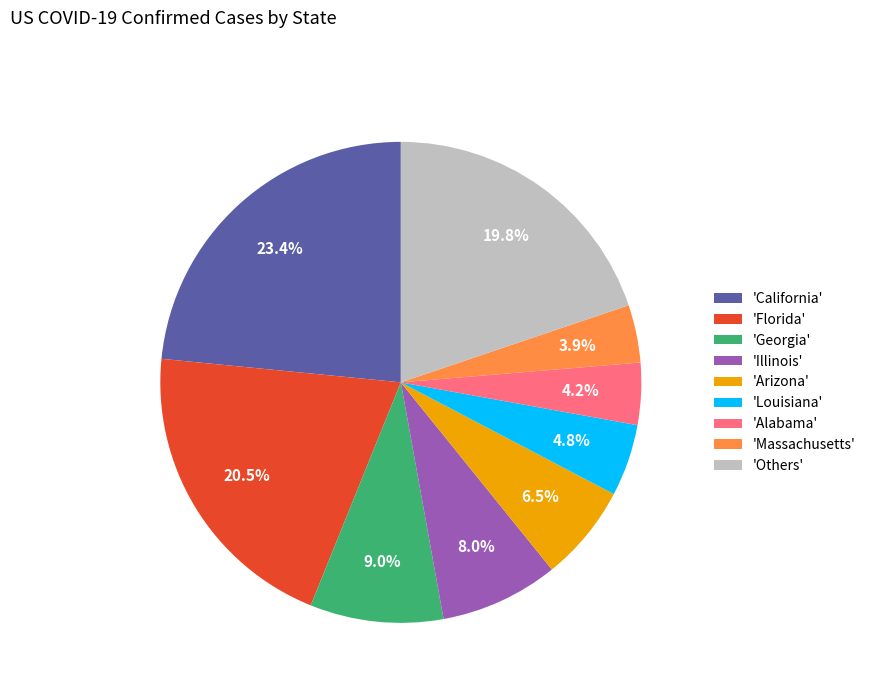

Which slice is the largest?

'California'